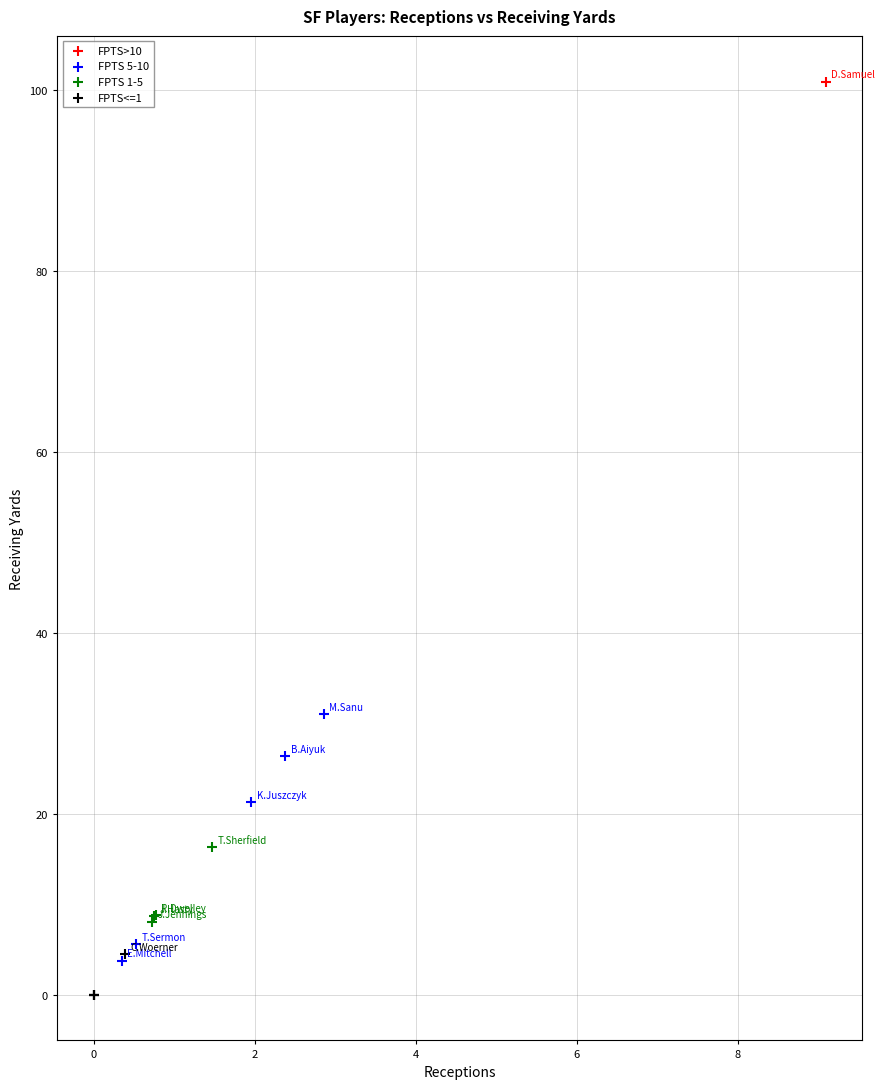

Which series contains the highest Y value?

FPTS>10